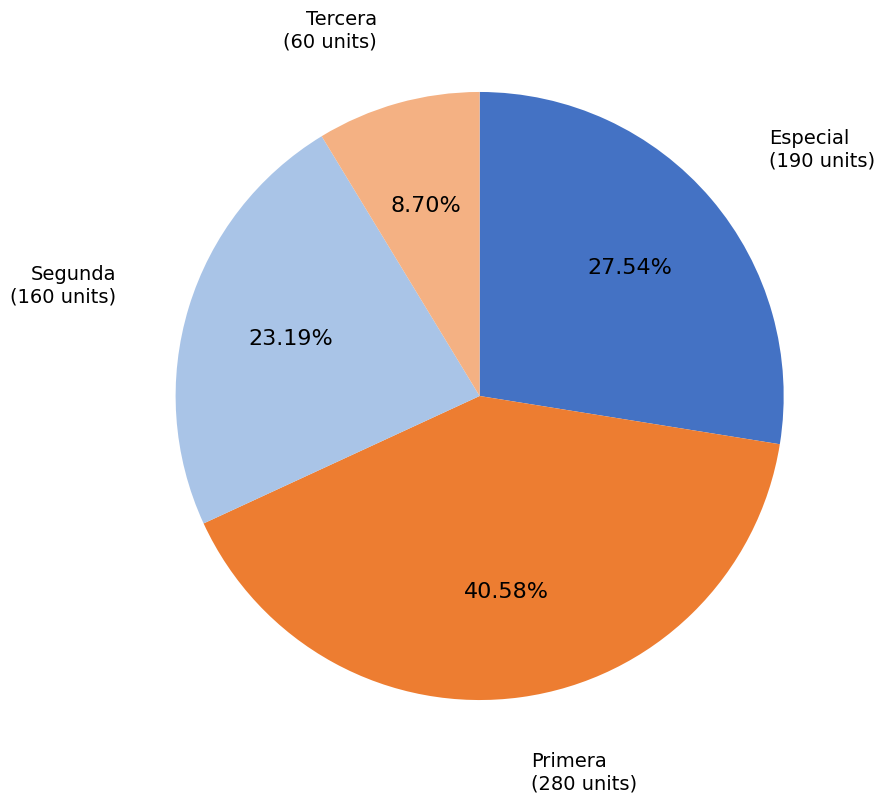

Does any single category account for the majority?

No